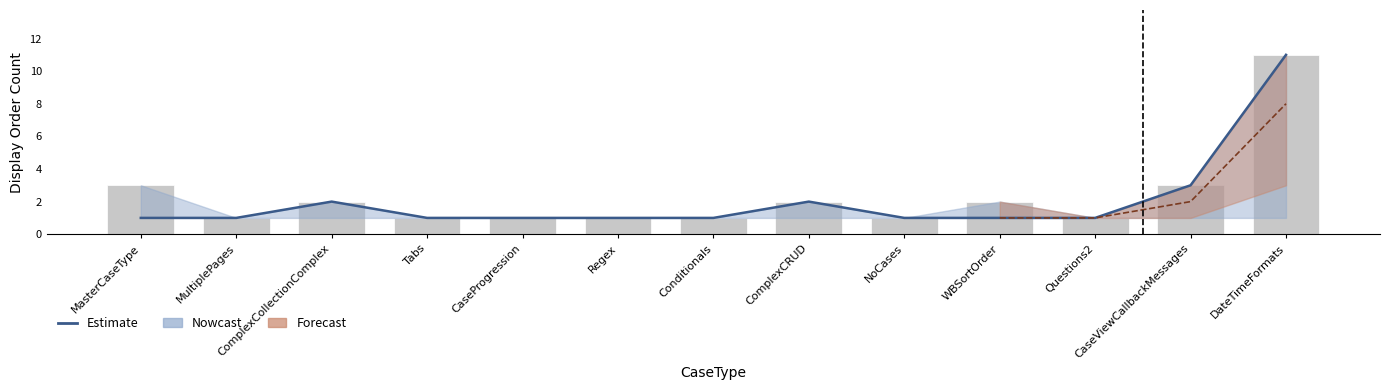

Is it true that DisplayOrder_high equals 1 at NoCases?

True